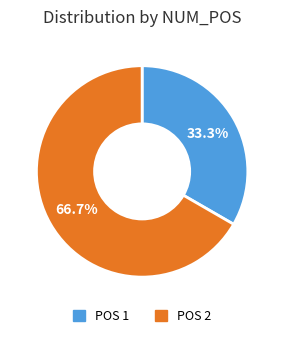

Is there a majority slice in this chart?

Yes